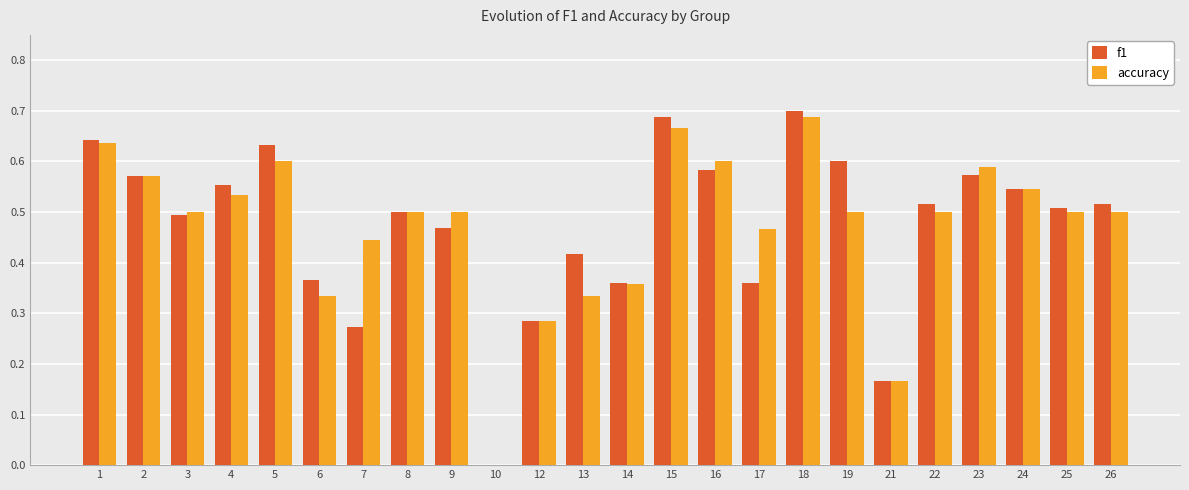

What is the total value across all series at 24?

1.1